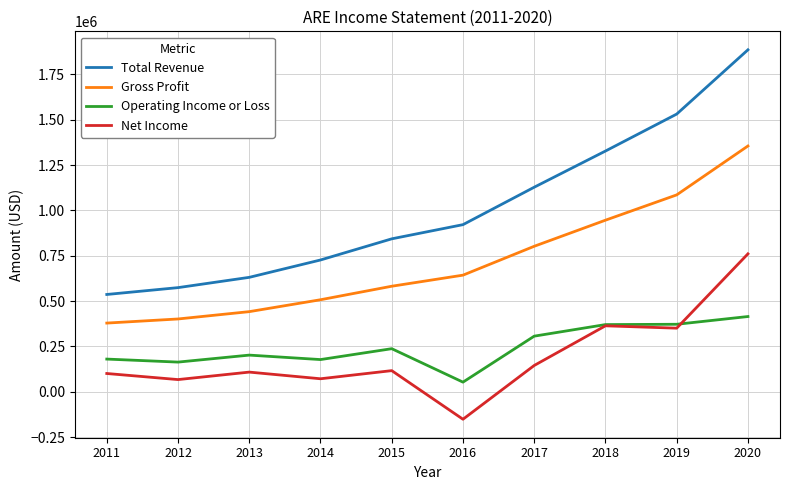

Which series has the largest total across all categories?

Total Revenue